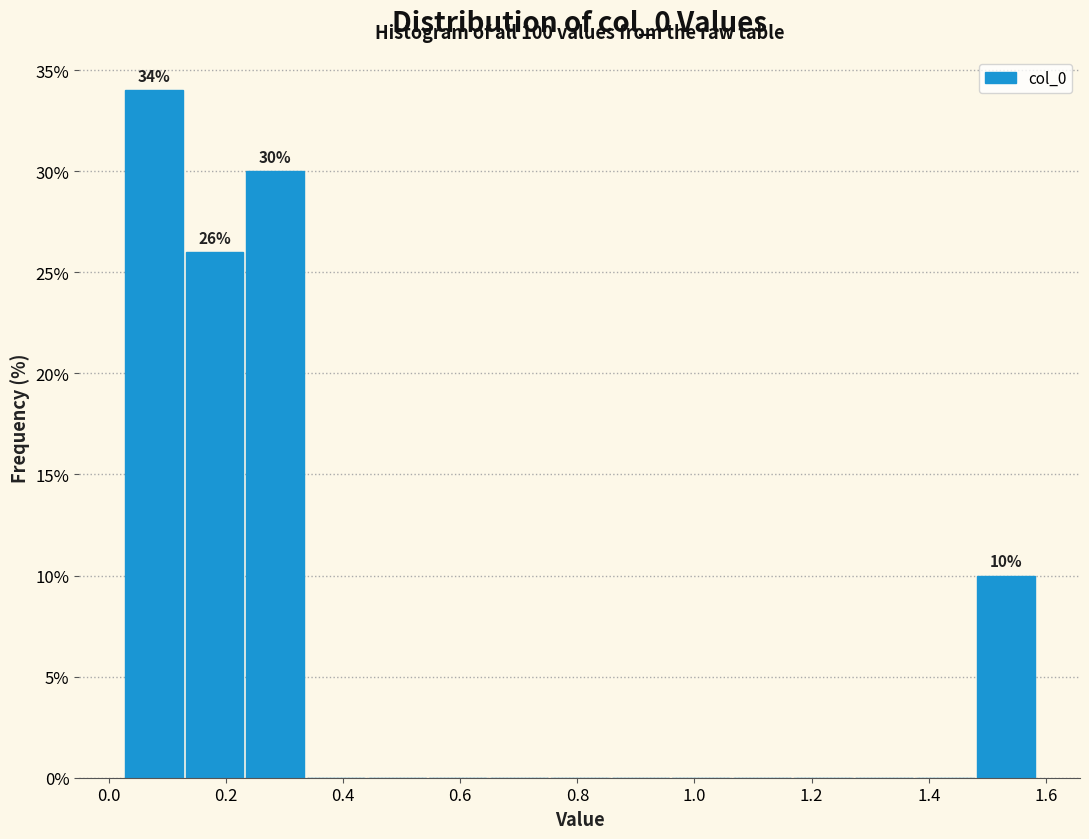

Over which range of the x-axis is the bar tallest?

0.02 to 0.14